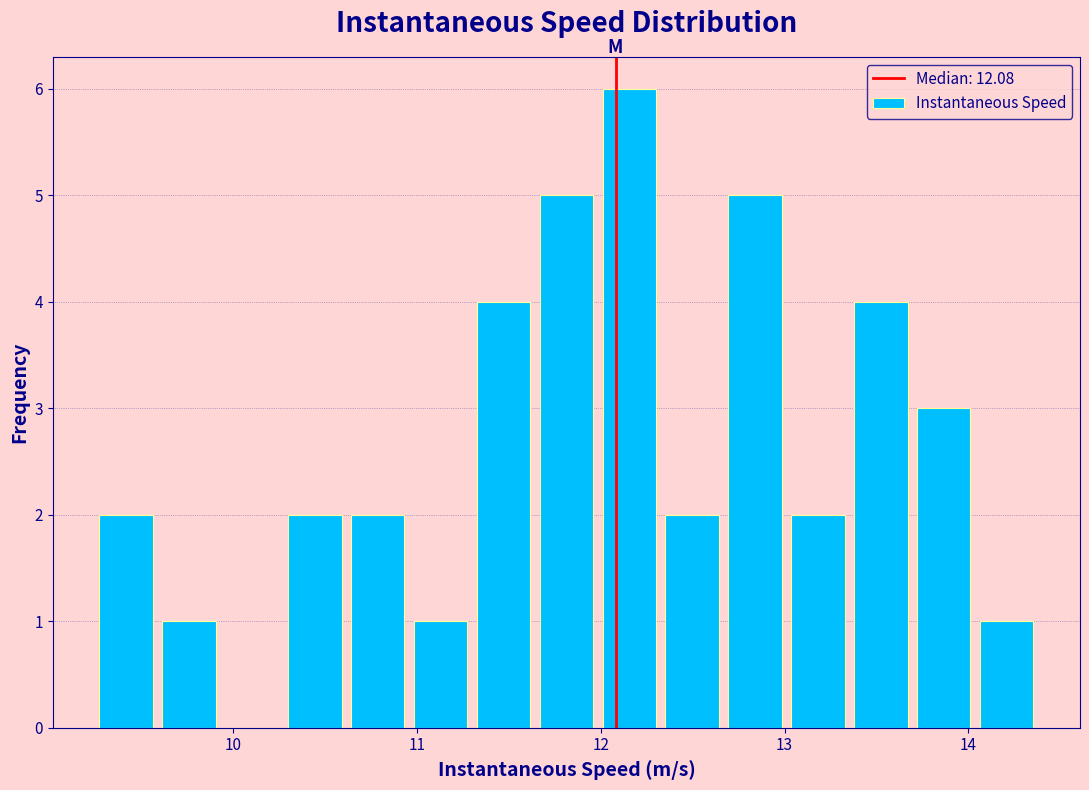

Around what value on the x-axis is the tallest bar? Give the approximate position of its centre, as read against the axis.

12.2